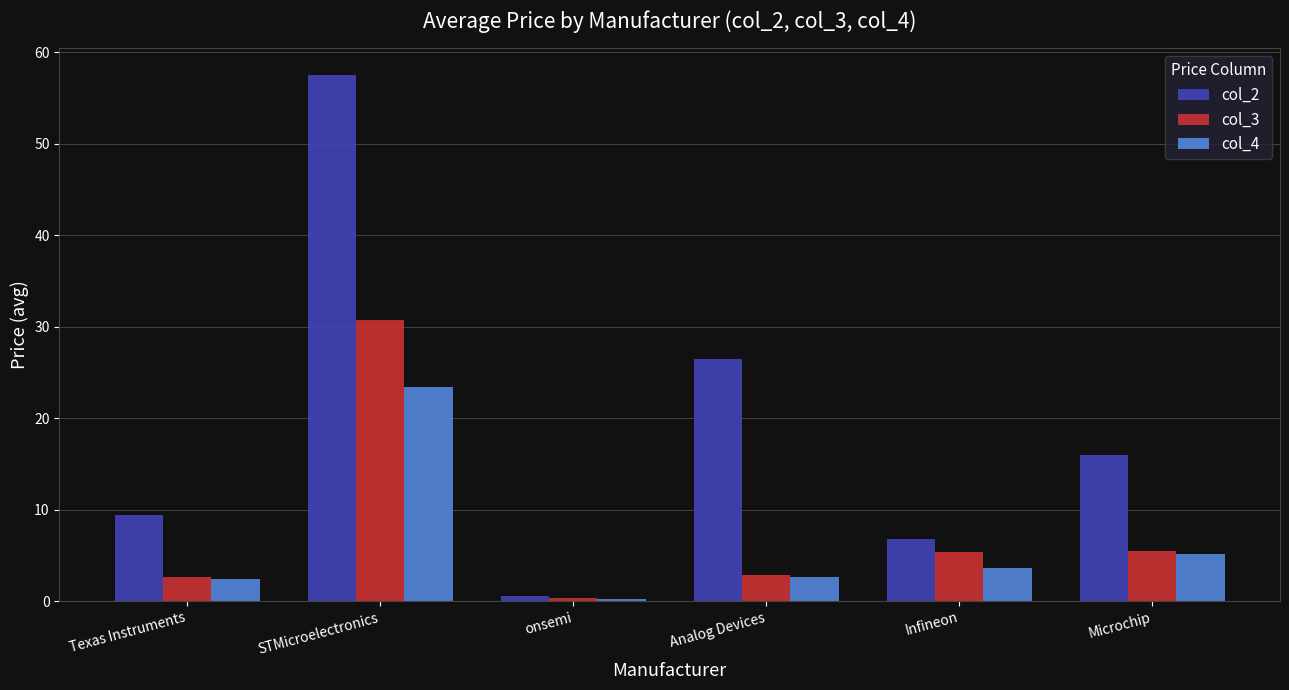

What is the maximum value for col_4?

23.4